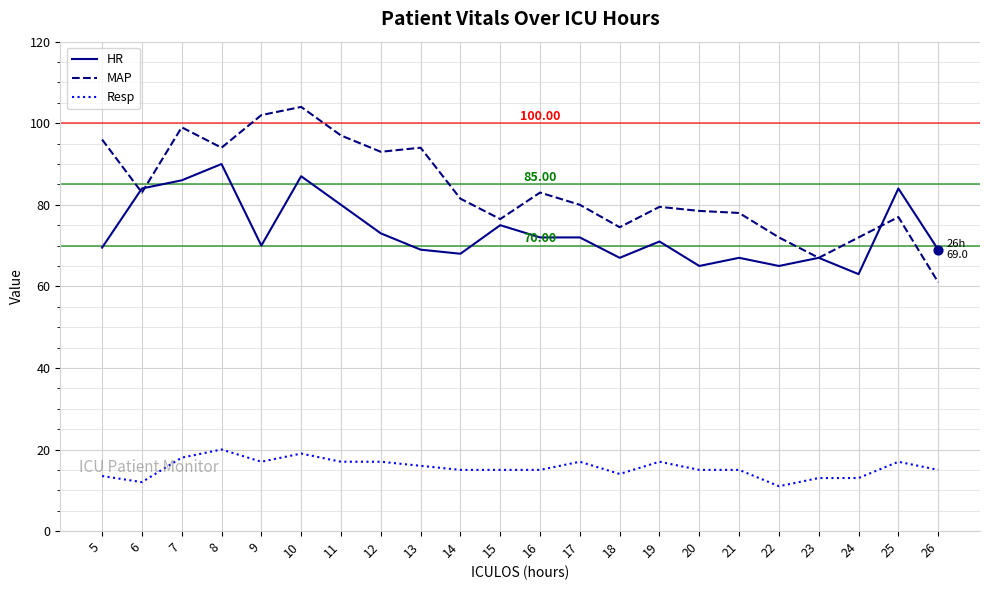

What is the total value across all series at 26?

145.0